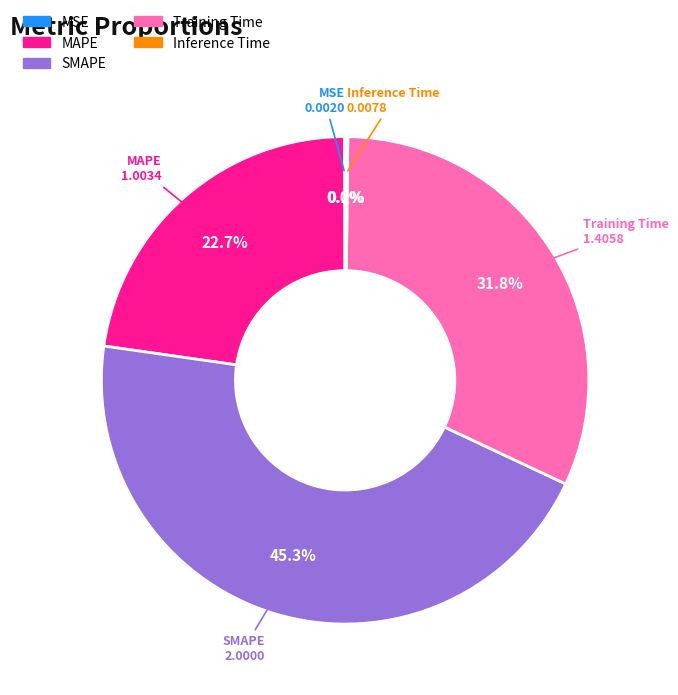

To the nearest percent, what is the difference between the largest and smallest slice percentages?

45%